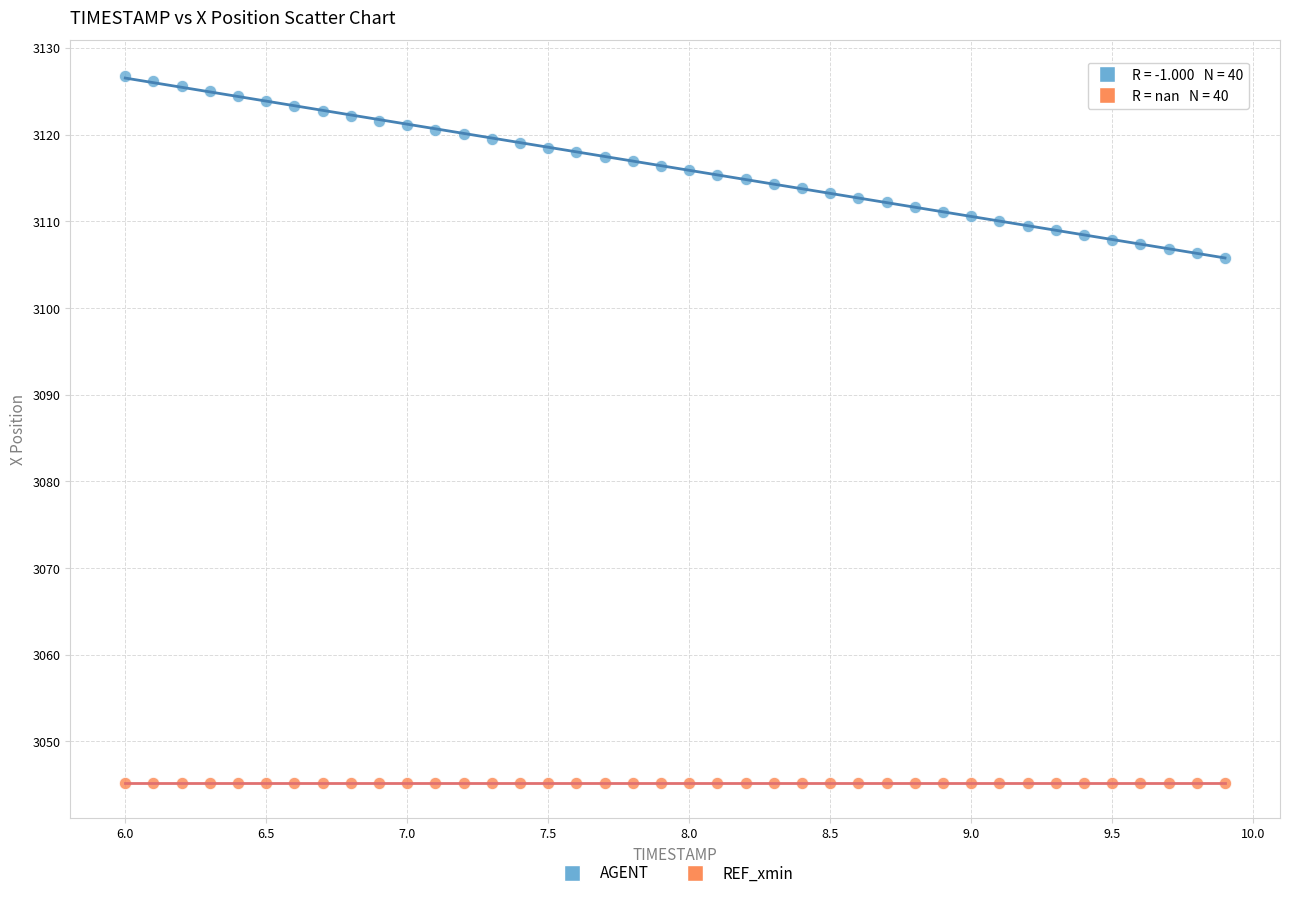

Which series reaches the minimum Y coordinate?

REF_xmin